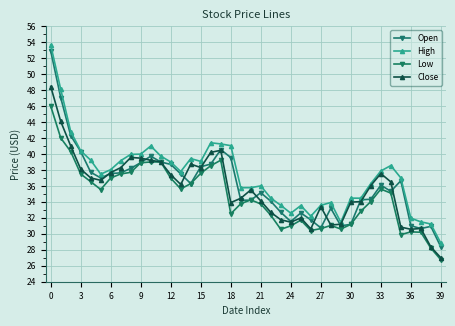

Rank the series by their maximum value, from lowest to highest.

Low, Close, Open, High